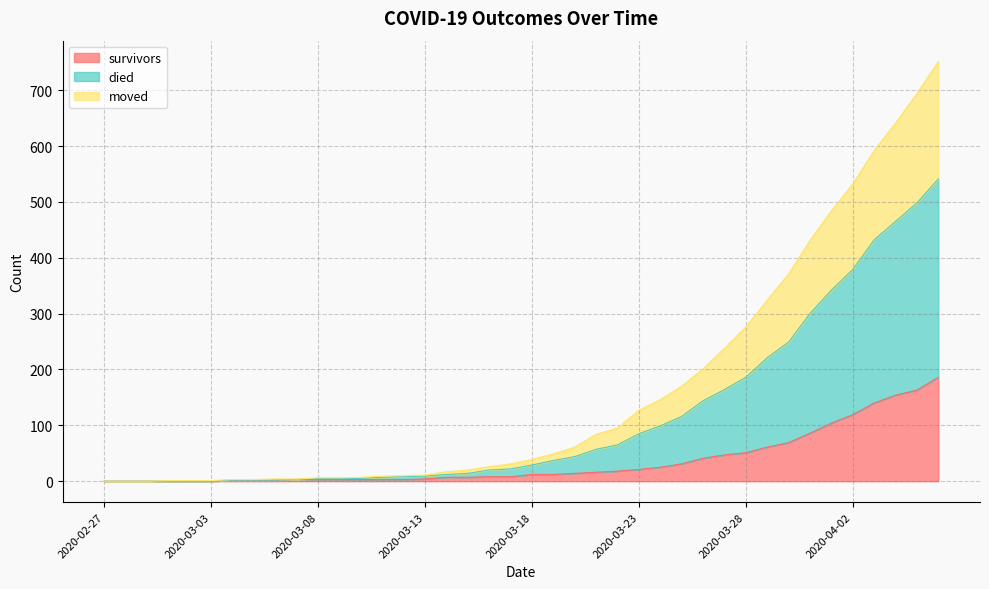

How many series are shown in this chart?

3